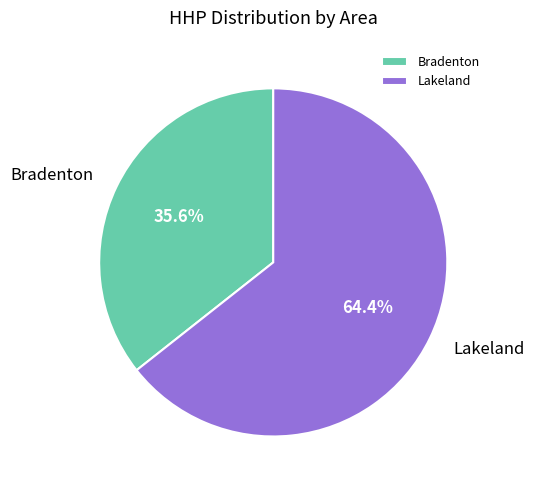

Count the number of slices in the pie.

2